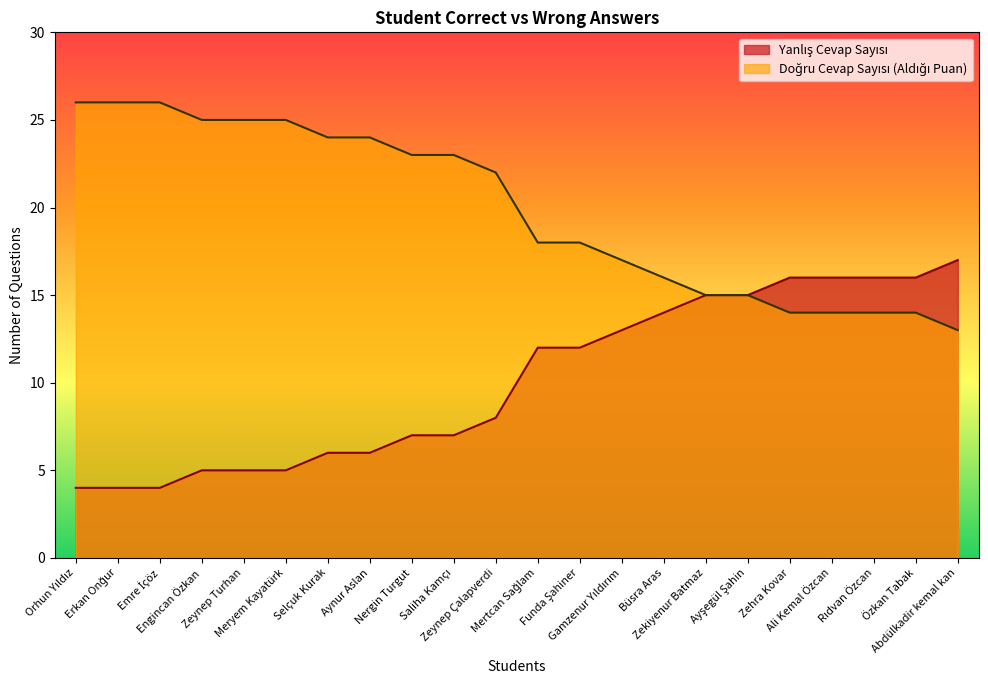

Reading left to right, what are all the values shown in this chart?

Doğru Cevap Sayısı (Aldığı Puan): 4	4	4	5	5	5	6	6	7	7	8	12	12	13	14	15	15	16	16	16	16	17
Yanlış Cevap Sayısı: 26	26	26	25	25	25	24	24	23	23	22	18	18	17	16	15	15	14	14	14	14	13